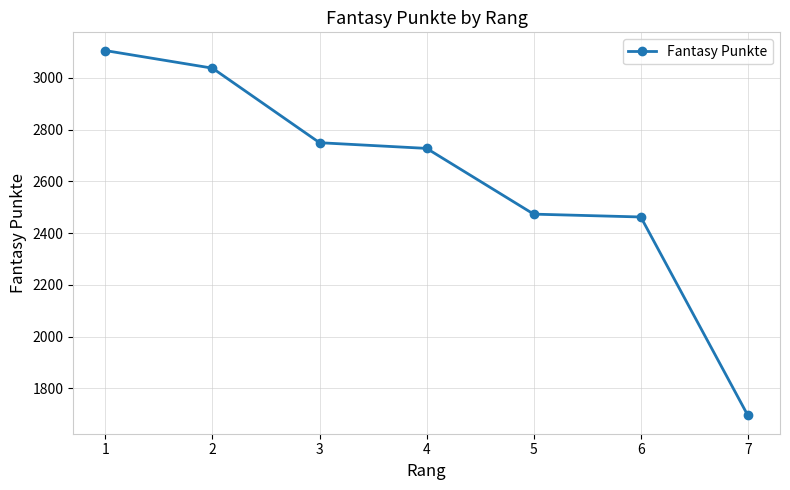

What is the value of the 5th point from the left?

2473